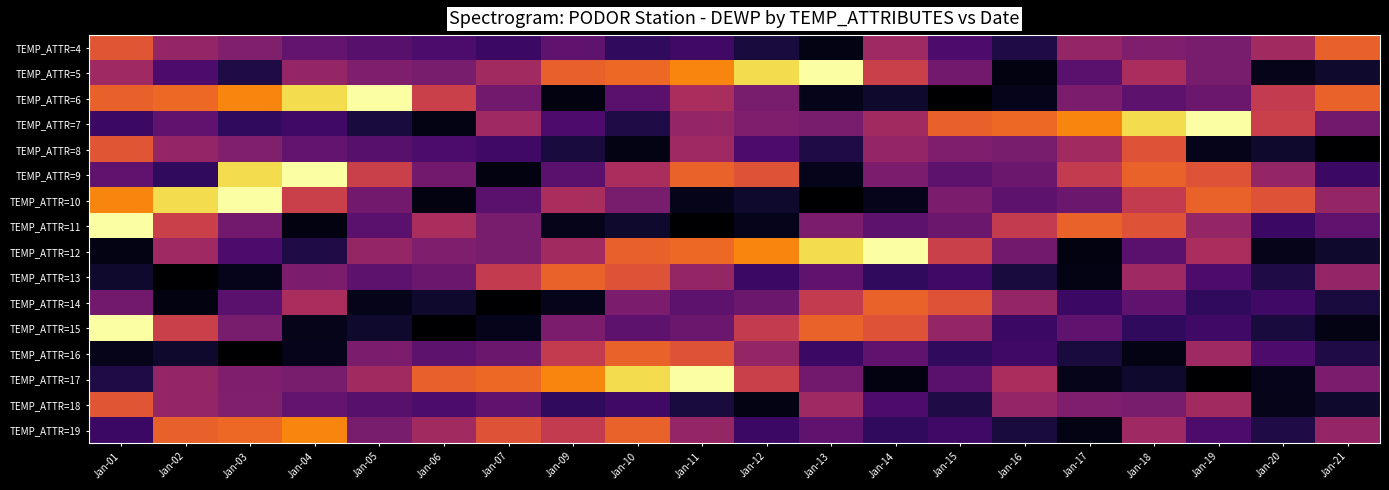

At how many categories does at least one series exceed 47?

20